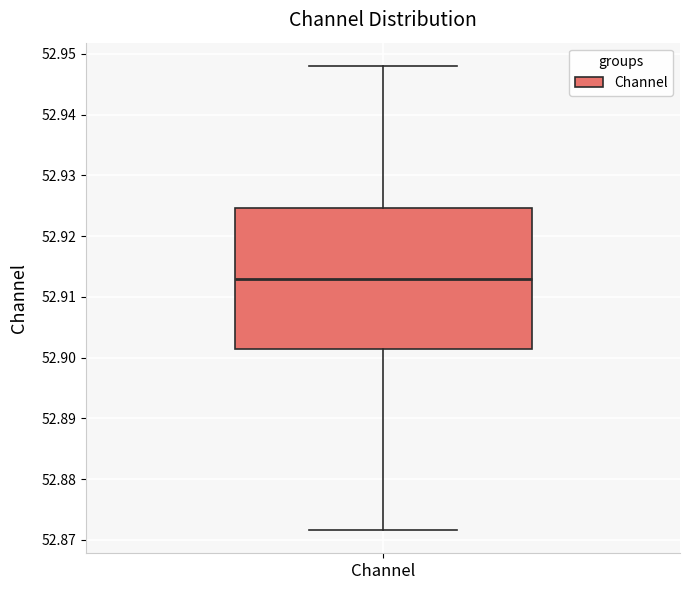

Transcribe this box plot: give where the median line is, the range the box spans, and where the two whiskers end, as read against the y-axis. The values are not printed on the chart, so give them approximately, as read against the axis.

median 52.913, box 52.901 to 52.925, whiskers 52.872 to 52.948